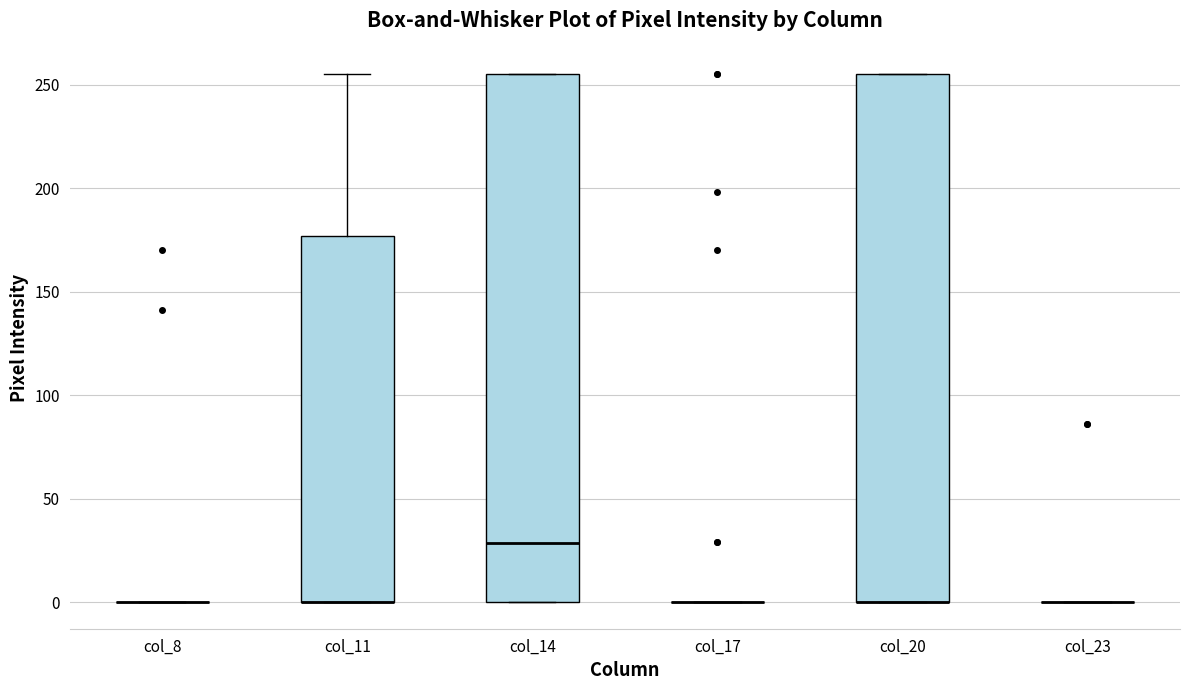

Reading left to right, transcribe this box plot: for each box, give where its median line is, the range the box spans, and where its two whiskers end, as read against the y-axis. The values are not printed on the chart, so give them approximately, as read against the axis.

col_8: box collapsed to a line at 0, whiskers 0 to 0
col_11: median 0 (drawn on the box's lower edge), box 0 to 175, whiskers 0 to 255
col_14: median 30, box 0 to 255, whiskers 0 to 255
col_17: box collapsed to a line at 0, whiskers 0 to 0
col_20: median 0 (drawn on the box's lower edge), box 0 to 255, whiskers 0 to 255
col_23: box collapsed to a line at 0, whiskers 0 to 0